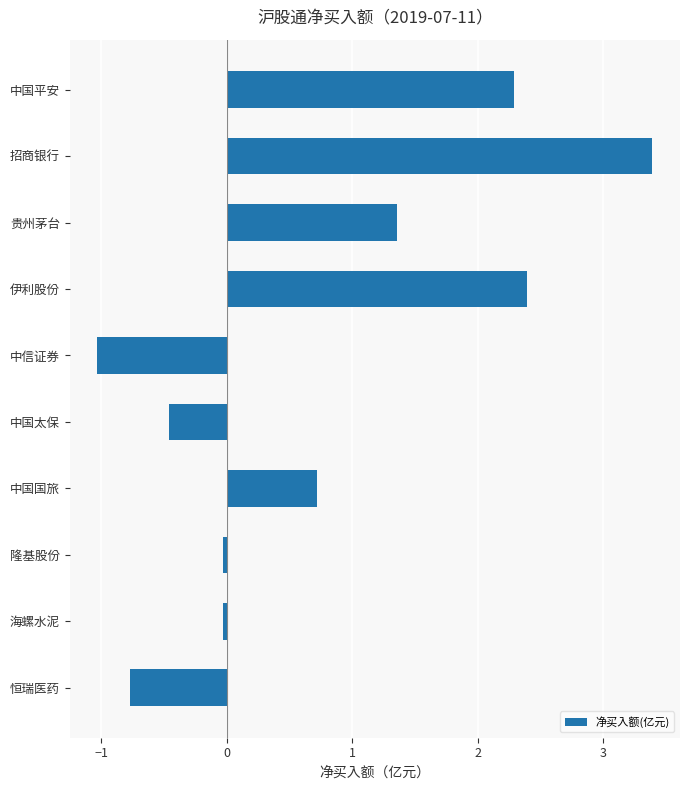

The chart shows a value of -0.0 at 海螺水泥. True or false?

True